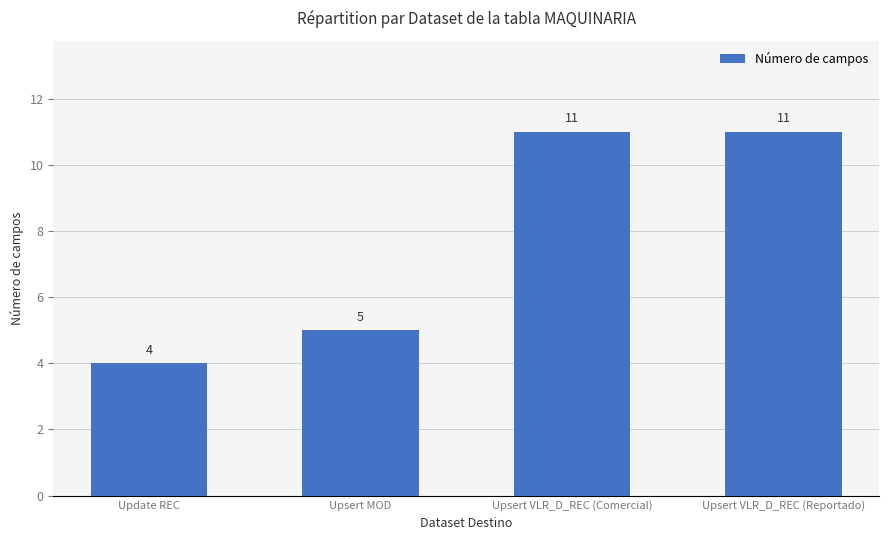

How many bars are there in total?

4